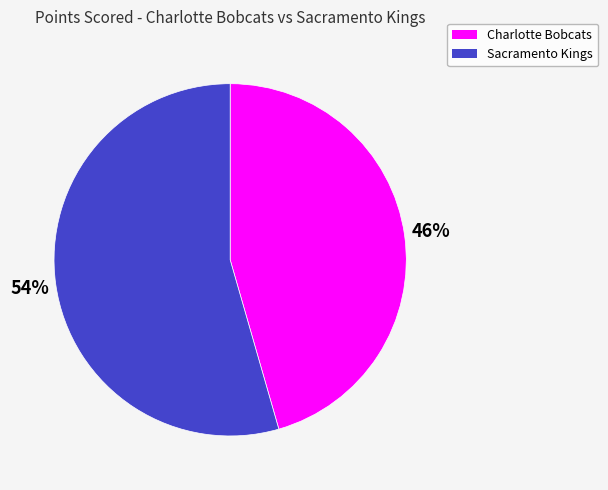

Is it true that Charlotte Bobcats is 58% of the pie?

False